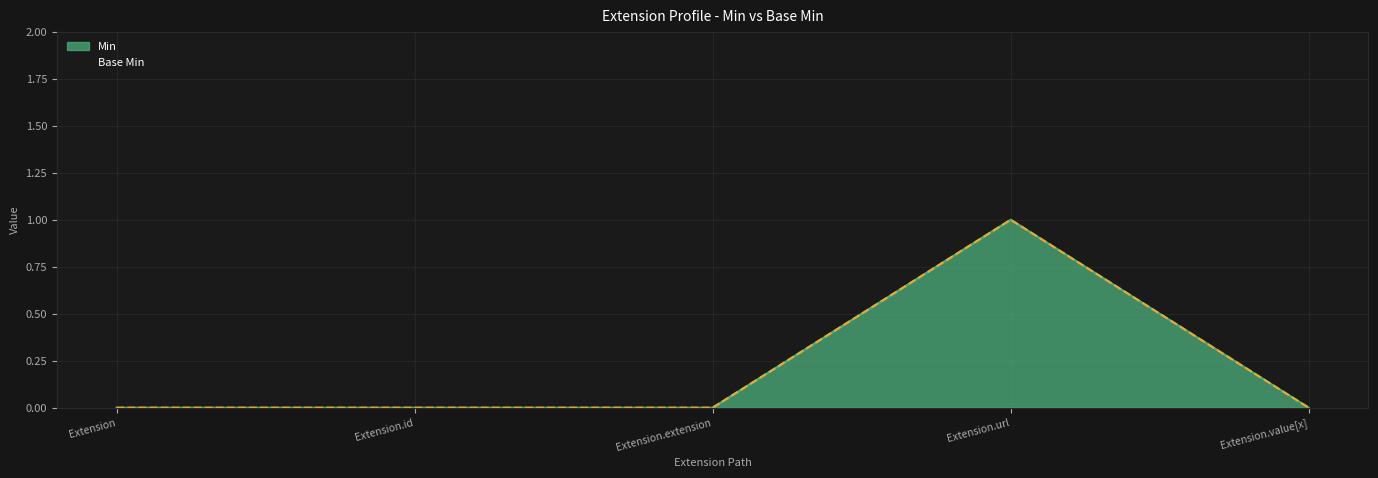

What is the label of the 4th point from the left?

Extension.url